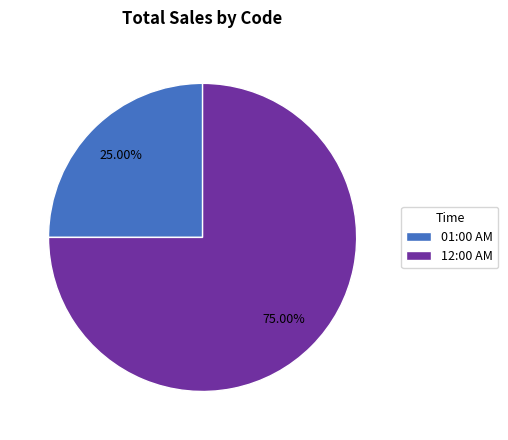

To the nearest percent, what is the average slice percentage?

50%